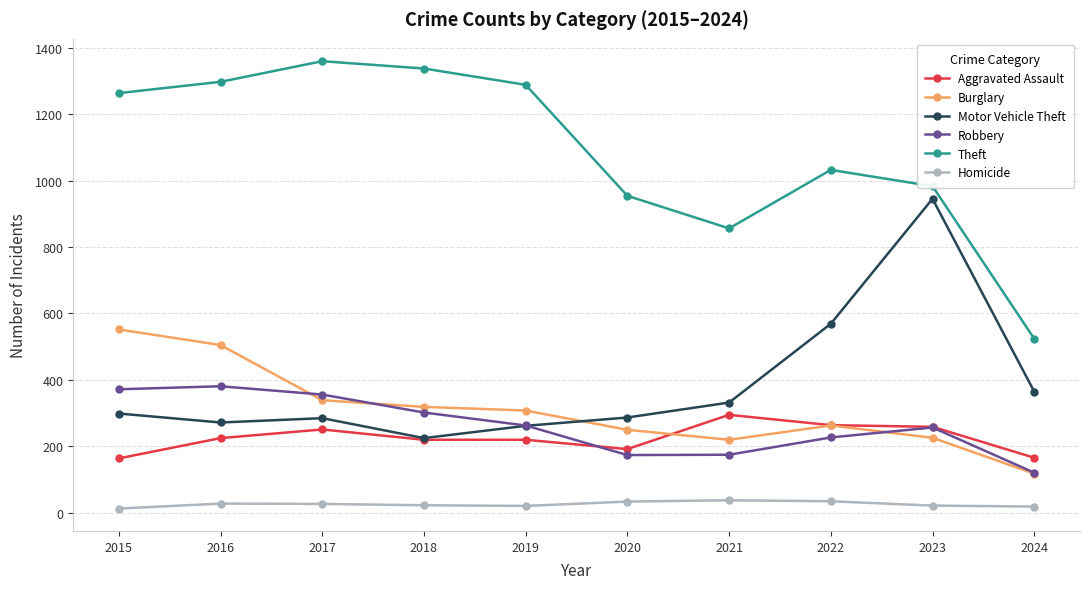

Which series changed the most between 2015 and 2018?

Burglary